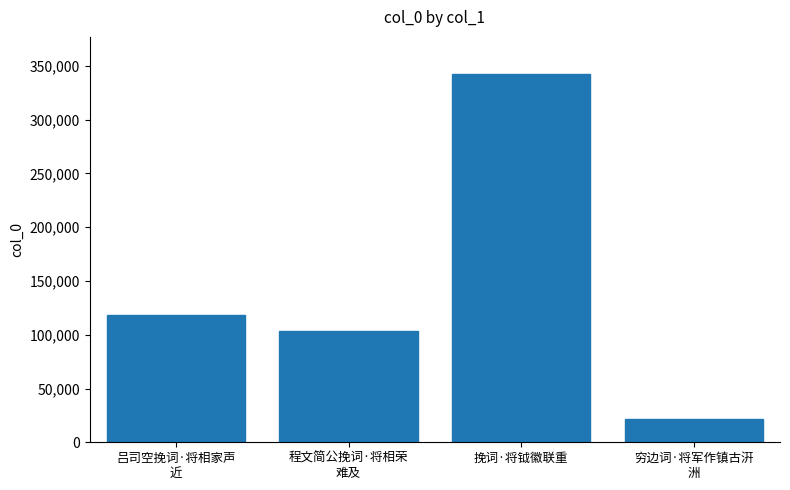

Reading left to right, what are all the values shown in this chart?

118714	103810	342713	21729